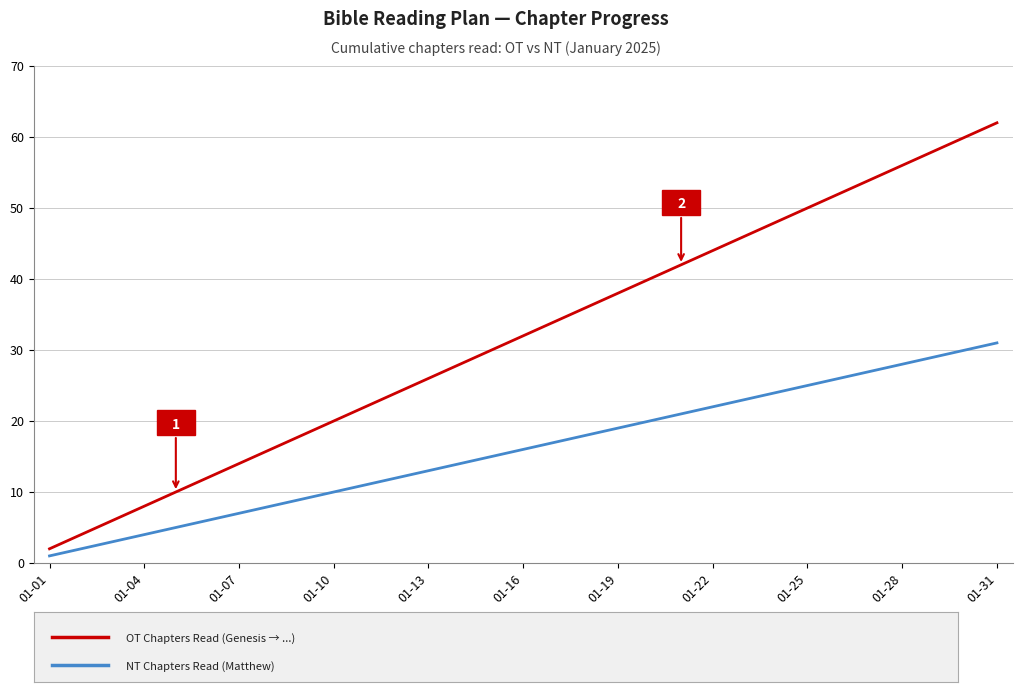

What is the greatest value displayed?

62